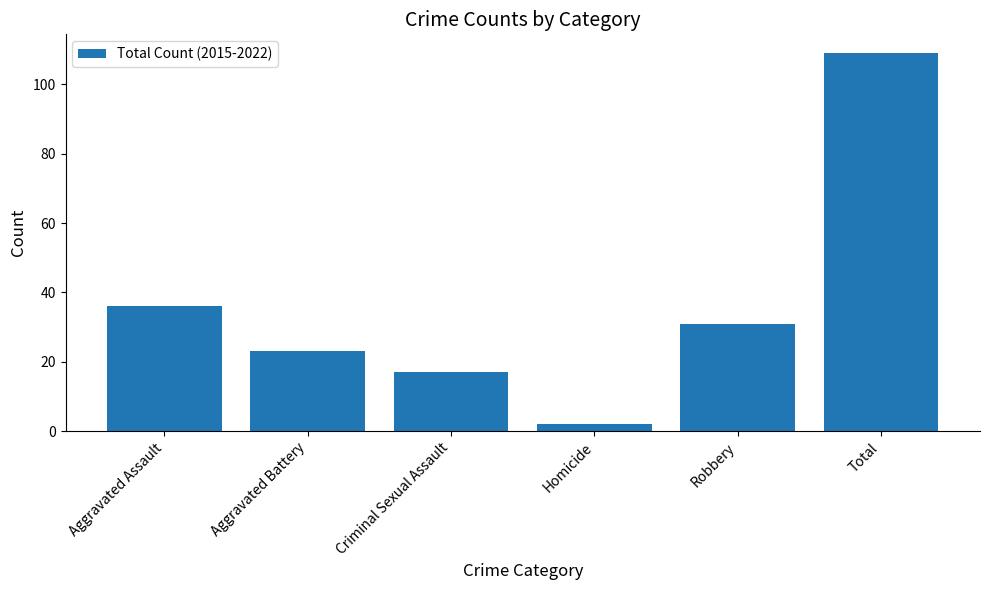

Rank the categories by value from highest to lowest.

Total, Aggravated Assault, Robbery, Aggravated Battery, Criminal Sexual Assault, Homicide